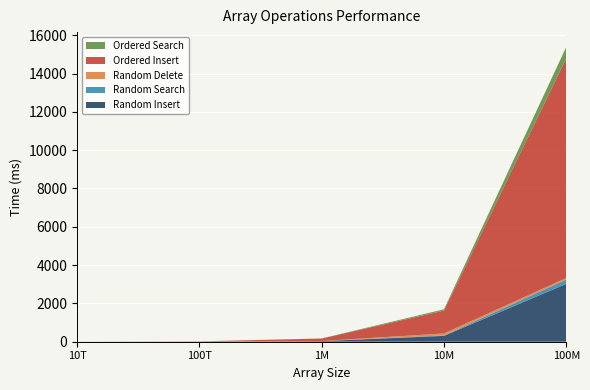

Reading left to right, transcribe all the data shown in this chart.

Random Insert: 1	5	31	306	3022
Random Search: 0	0	5	25	227
Random Delete: 1	1	1	101	76
Ordered Insert: 2	12	128	1194	11473
Ordered Search: 0	1	6	68	593